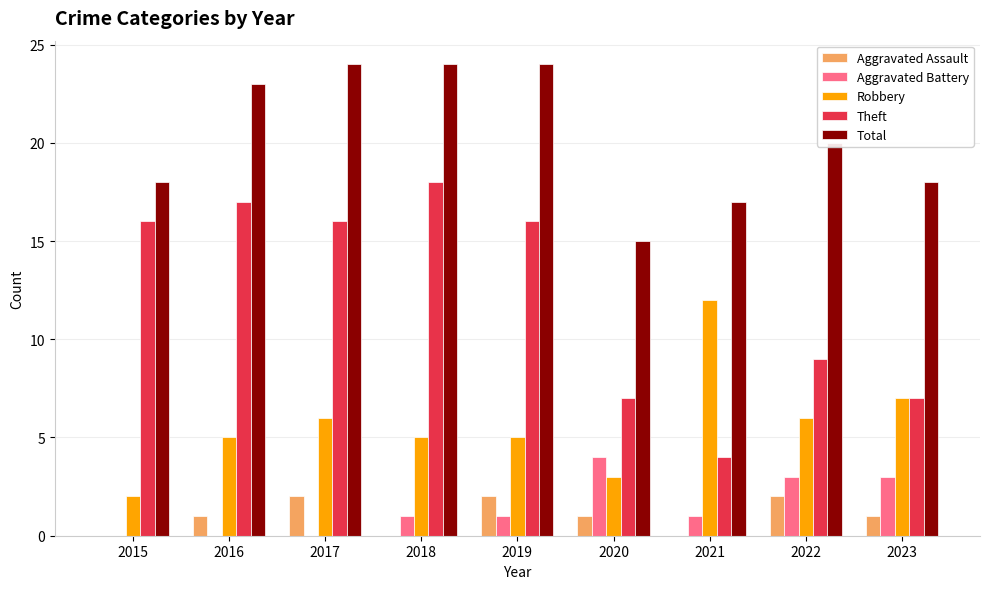

How many groups of bars are there?

9